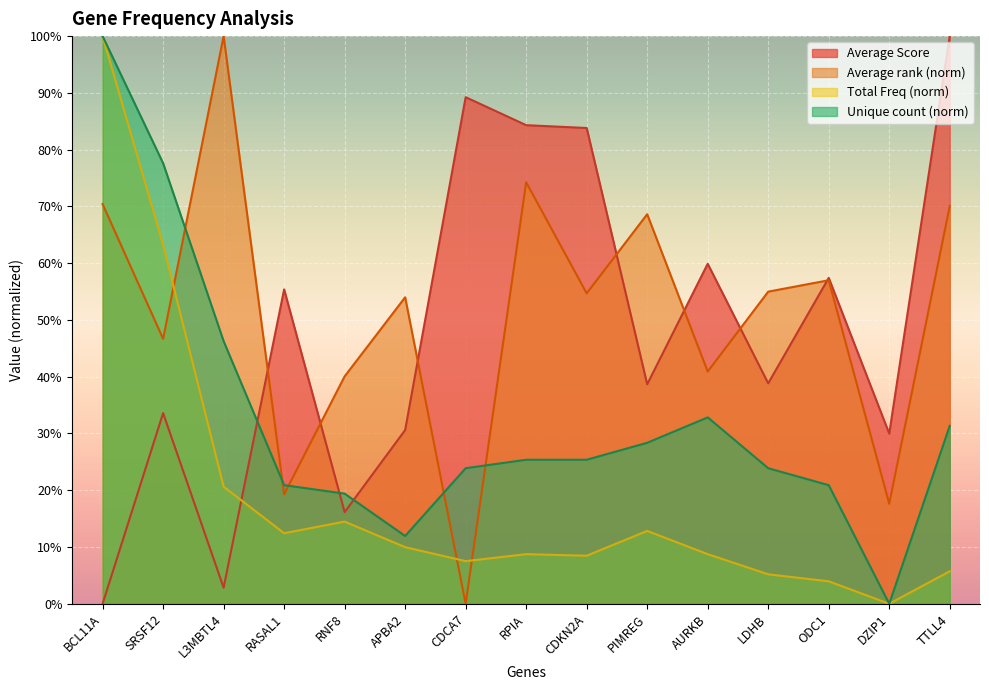

What are all the series names shown in the legend?

Average Score, Average rank (norm), Total Freq (norm), Unique count (norm)